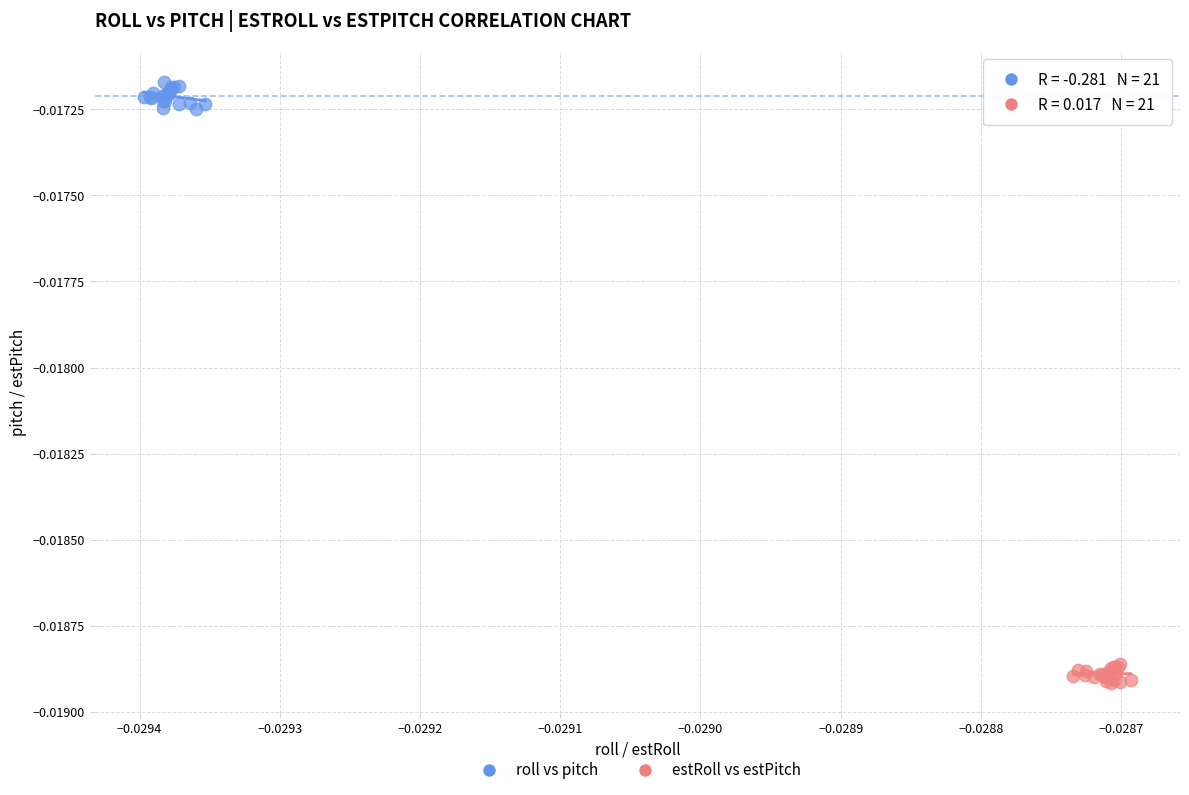

Which series reaches the maximum Y coordinate?

roll vs pitch